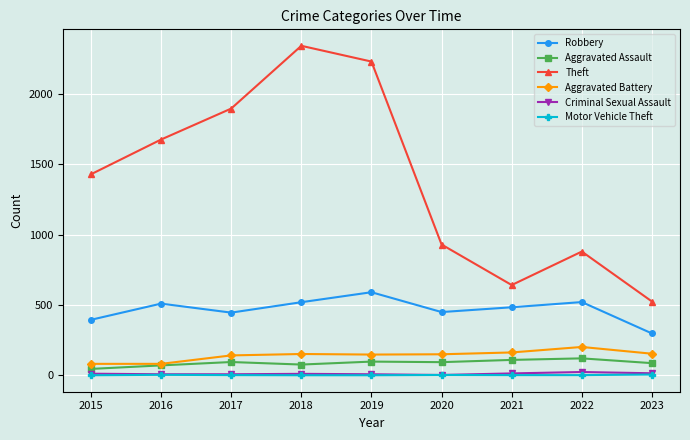

Between 2022 and 2023, which series saw the biggest shift?

Theft